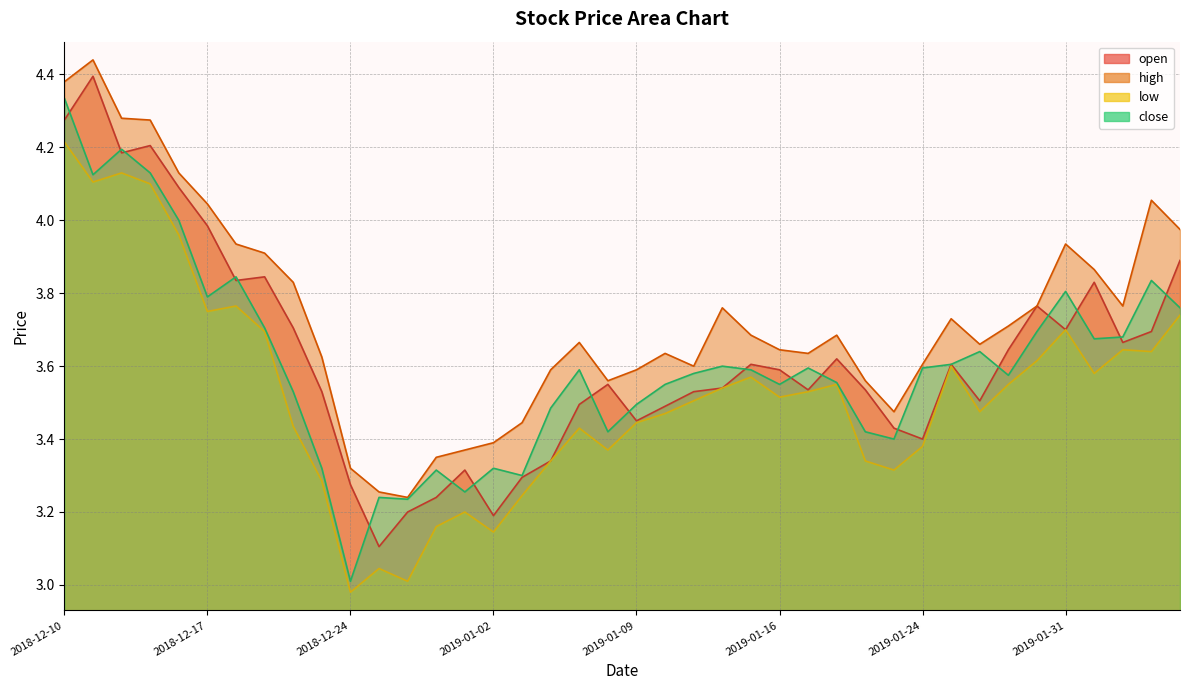

At which category does close reach its first local peak?

2018-12-12